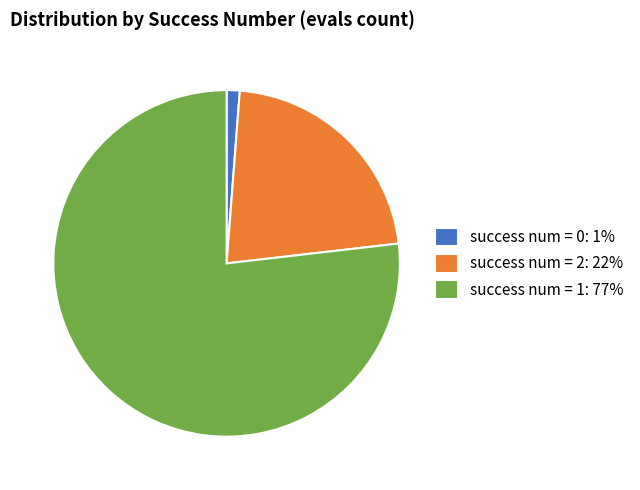

Approximately how many times larger is the value at success num = 2: 22% compared to success num = 0: 1%?

18.0